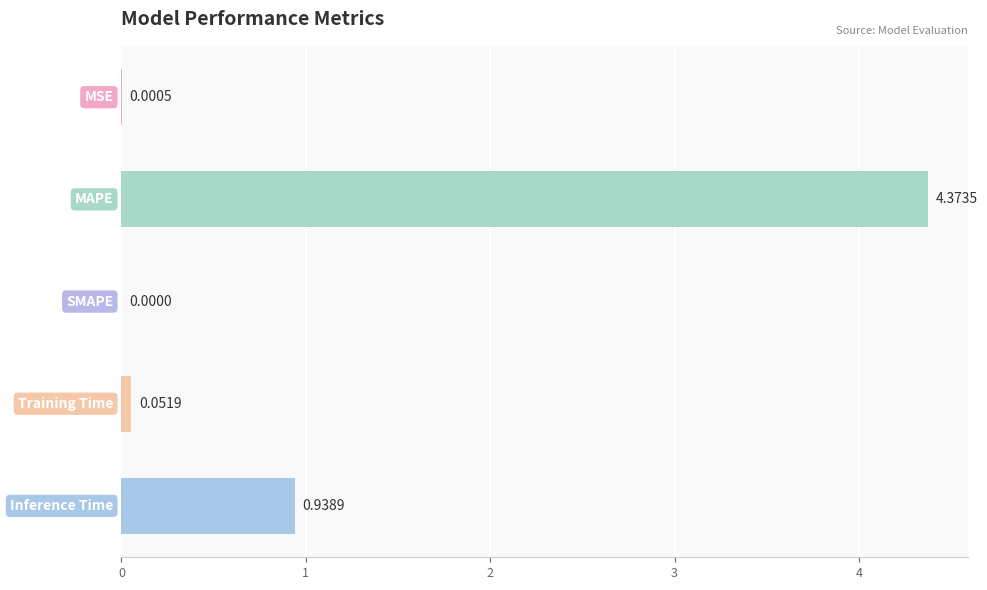

What is the sum of all values?

5.4